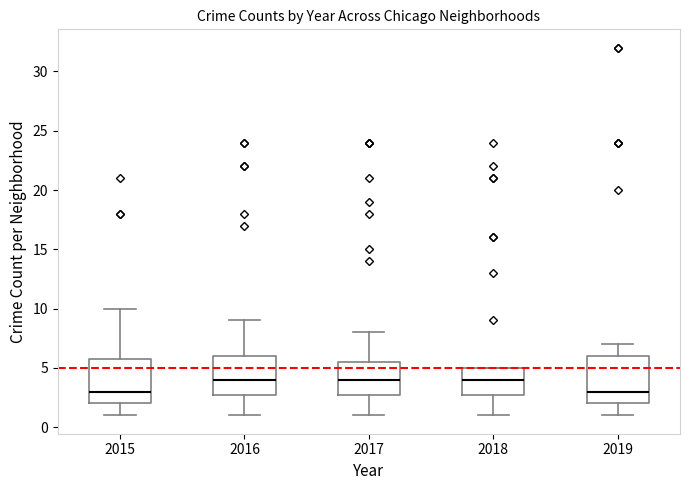

Reading left to right, transcribe this box plot: for each box, give where its median line is, the range the box spans, and where its two whiskers end, as read against the y-axis. The values are not printed on the chart, so give them approximately, as read against the axis.

2015: median 3.0, box 2.0 to 6.0, whiskers 1.0 to 10.0
2016: median 4.0, box 3.0 to 6.0, whiskers 1.0 to 9.0
2017: median 4.0, box 3.0 to 5.5, whiskers 1.0 to 8.0
2018: median 4.0, box 3.0 to 5.0, whiskers 1.0 to 5.0
2019: median 3.0, box 2.0 to 6.0, whiskers 1.0 to 7.0